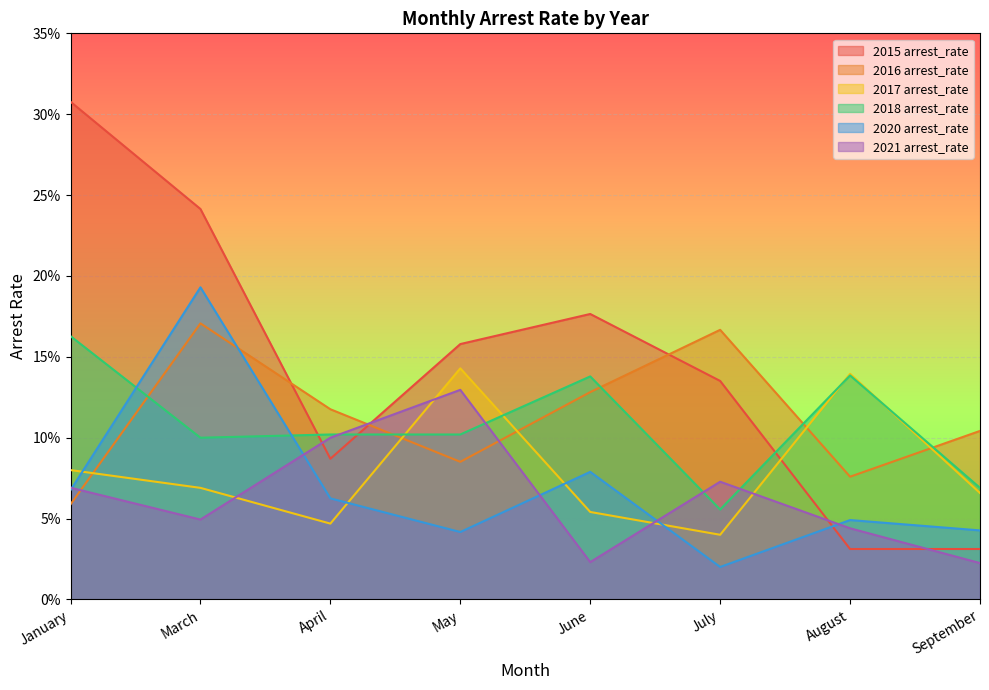

The 2020 arrest_rate series shows 0.0 at May. True or false?

False